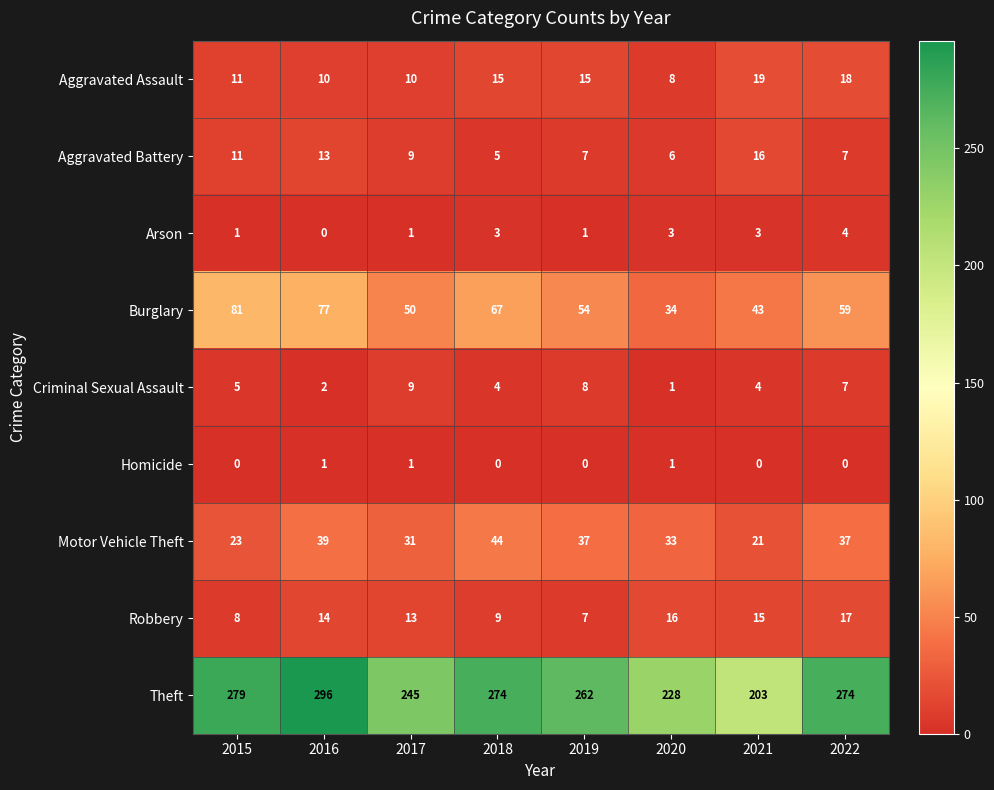

Is it true that Aggravated Assault equals 11 at 2020?

False